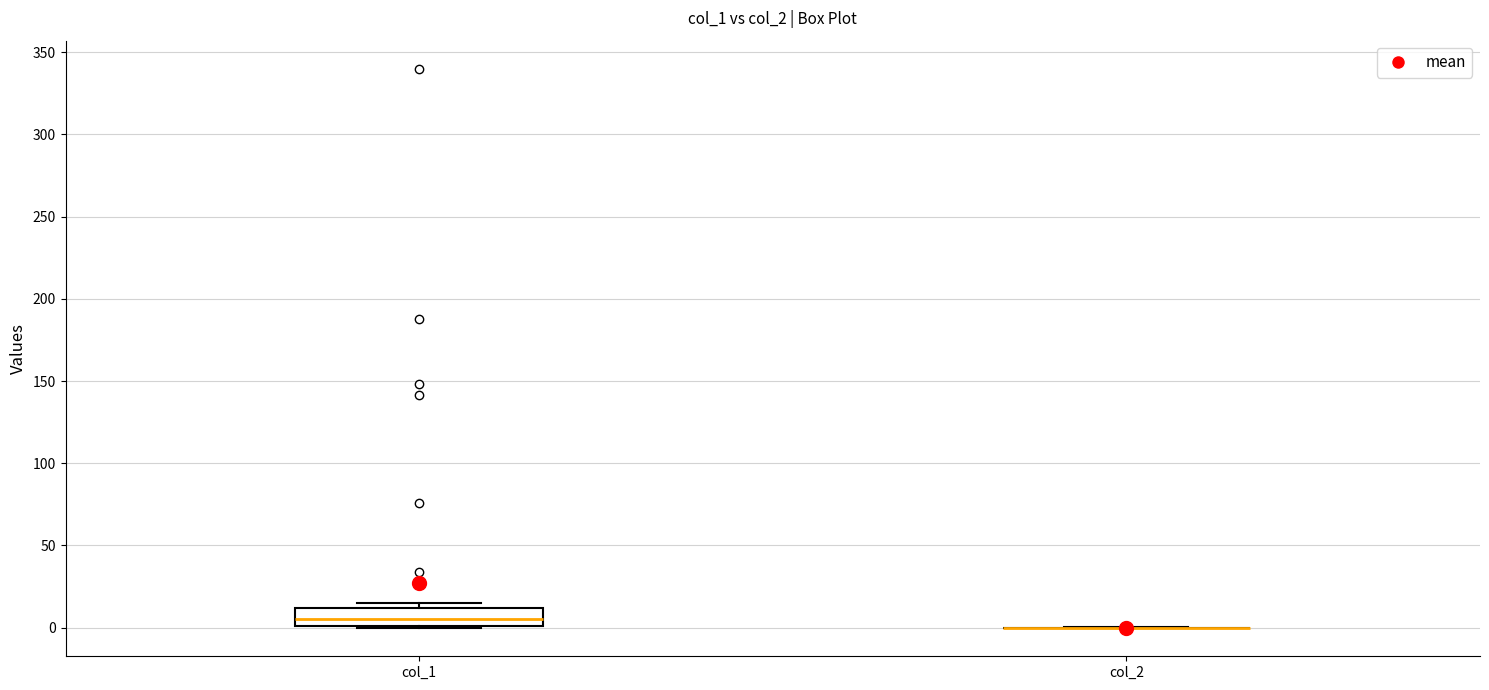

Reading left to right, read every box against the y-axis: the position of its median line, the range the box covers, and the ends of its whiskers. The values are not printed on the chart, so give them approximately, as read against the axis.

col_1: median 5, box 0 to 10, whiskers 0 to 15
col_2: box collapsed to a line at 0, whiskers 0 to 0